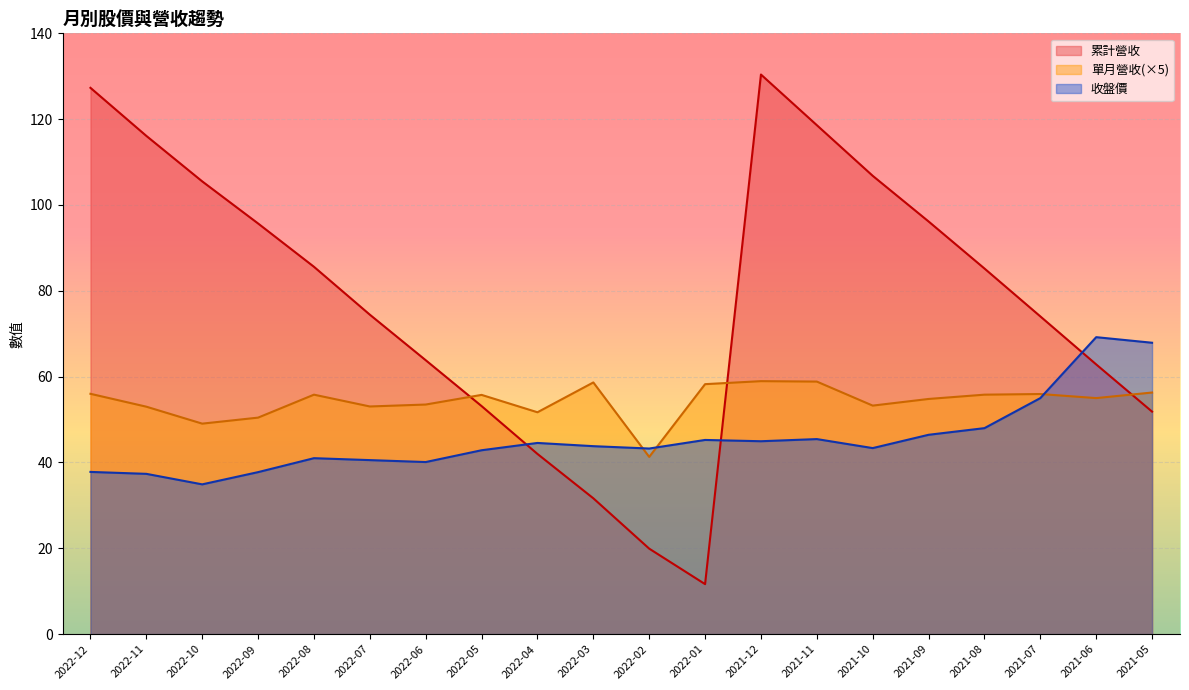

What is the total value across all series at 2021-06?

187.1